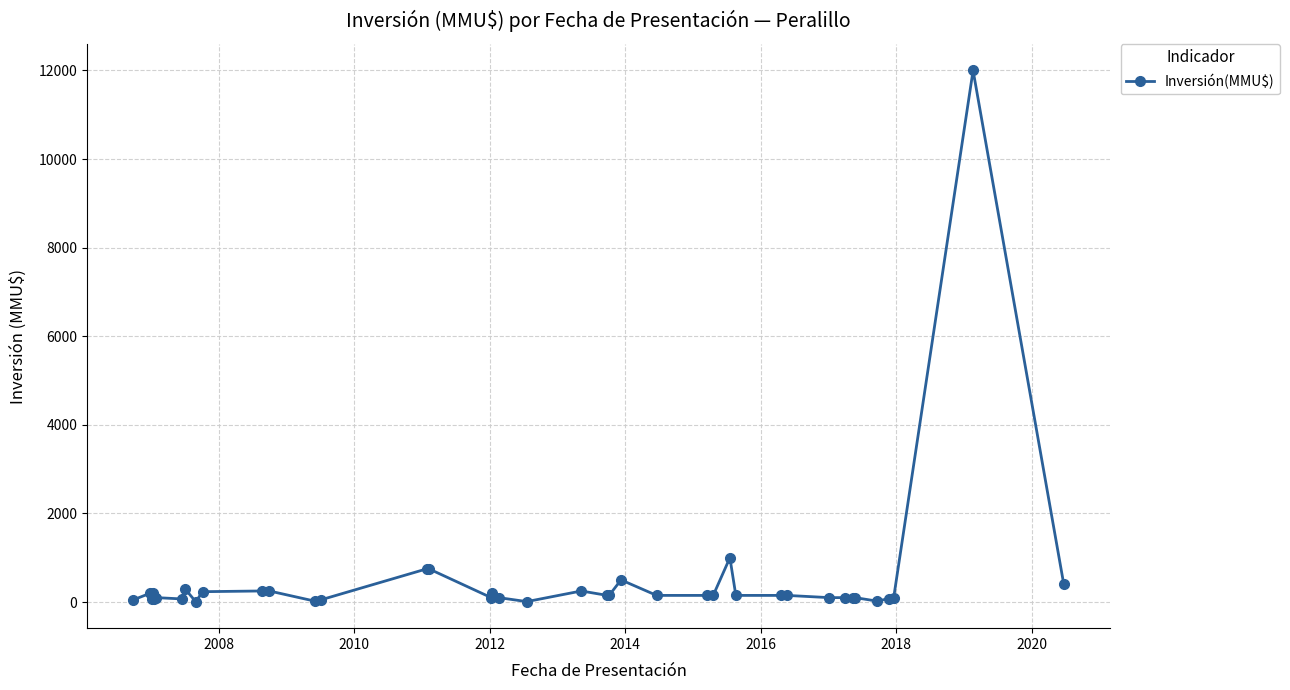

What is the maximum value shown in the chart?

12000